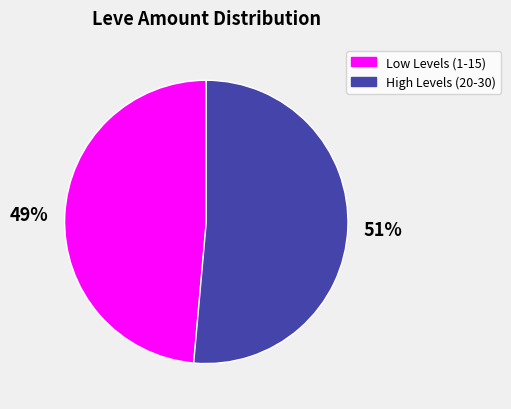

Rank the categories by value from lowest to highest.

Low Levels (1-15), High Levels (20-30)